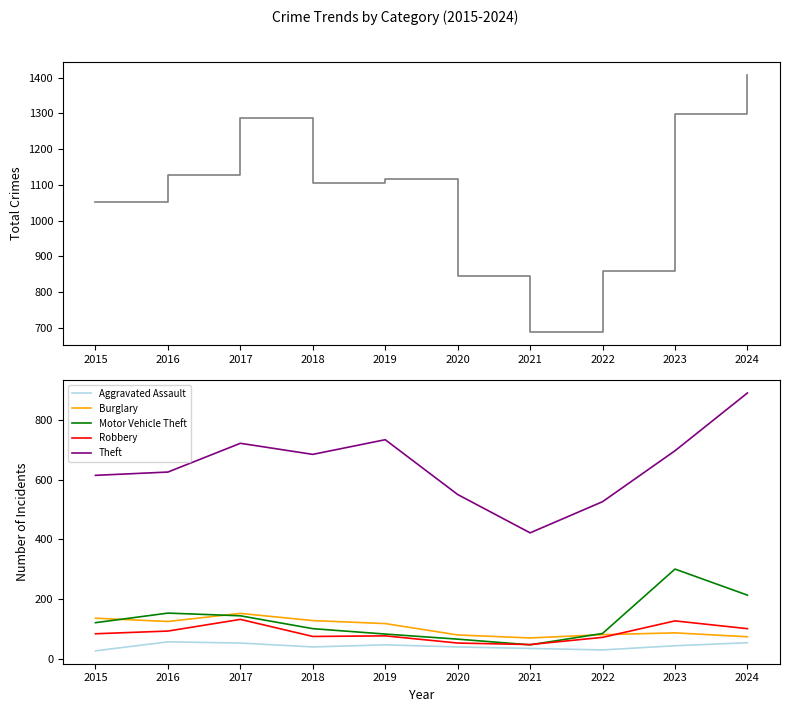

Is the value of Theft at 2018 greater than the value of Motor Vehicle Theft at 2019?

Yes